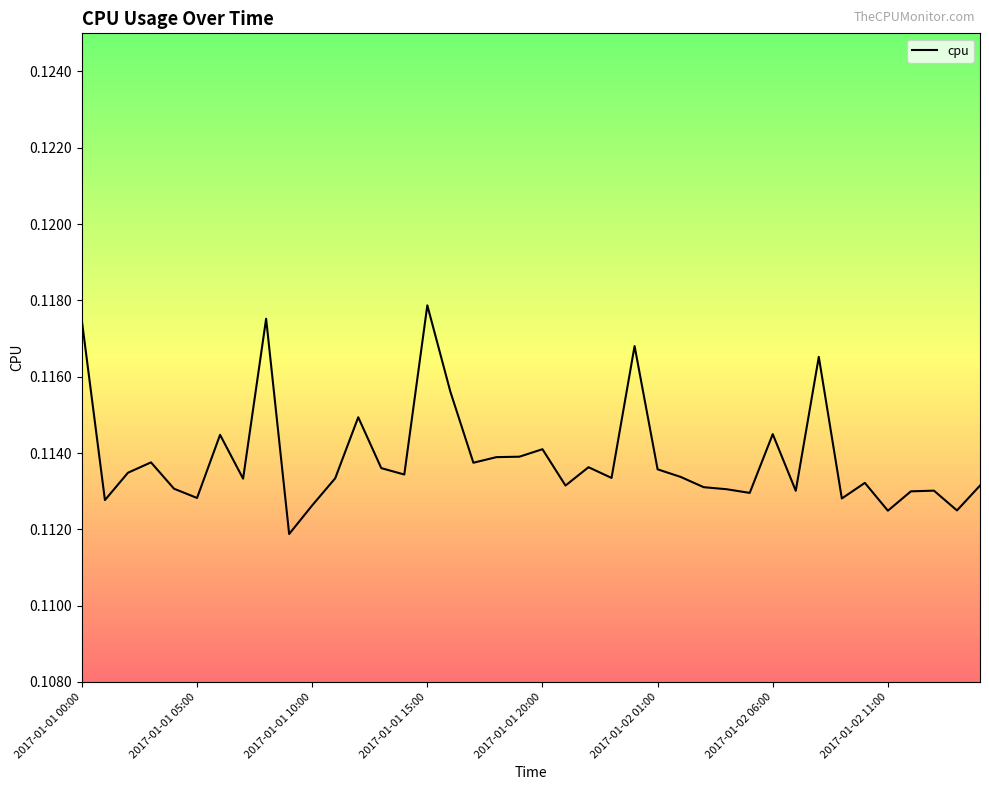

How many lines are shown in the chart?

1